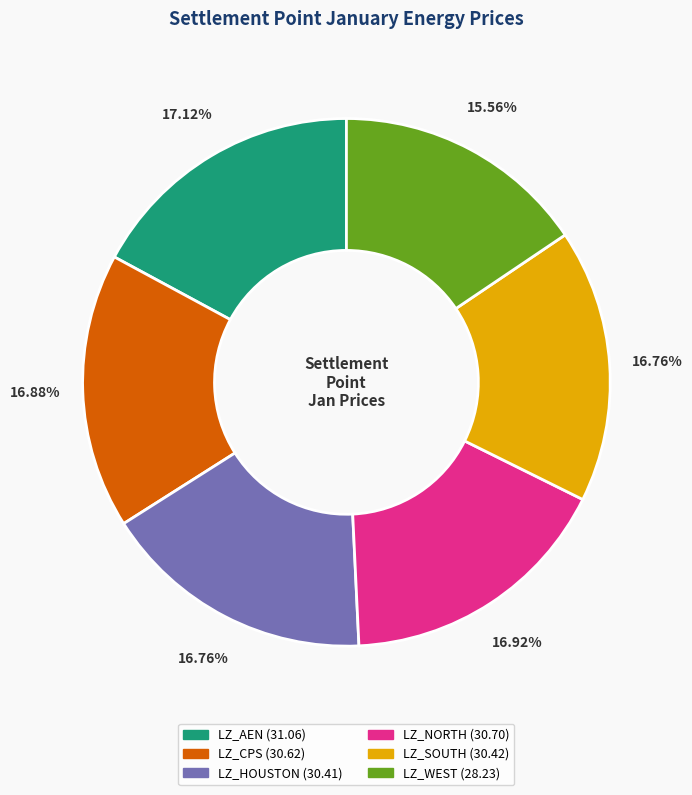

Does any single category account for the majority?

No